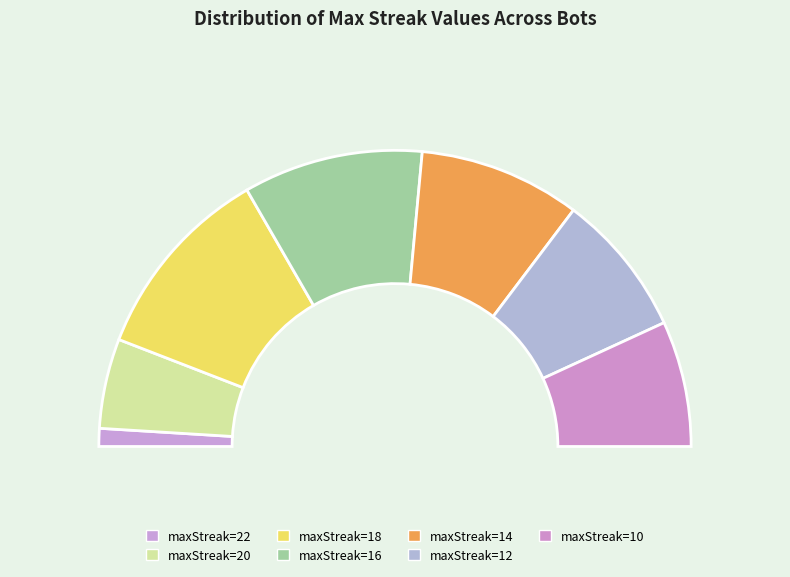

What percentage is the 18 slice, to the nearest percent?

22%